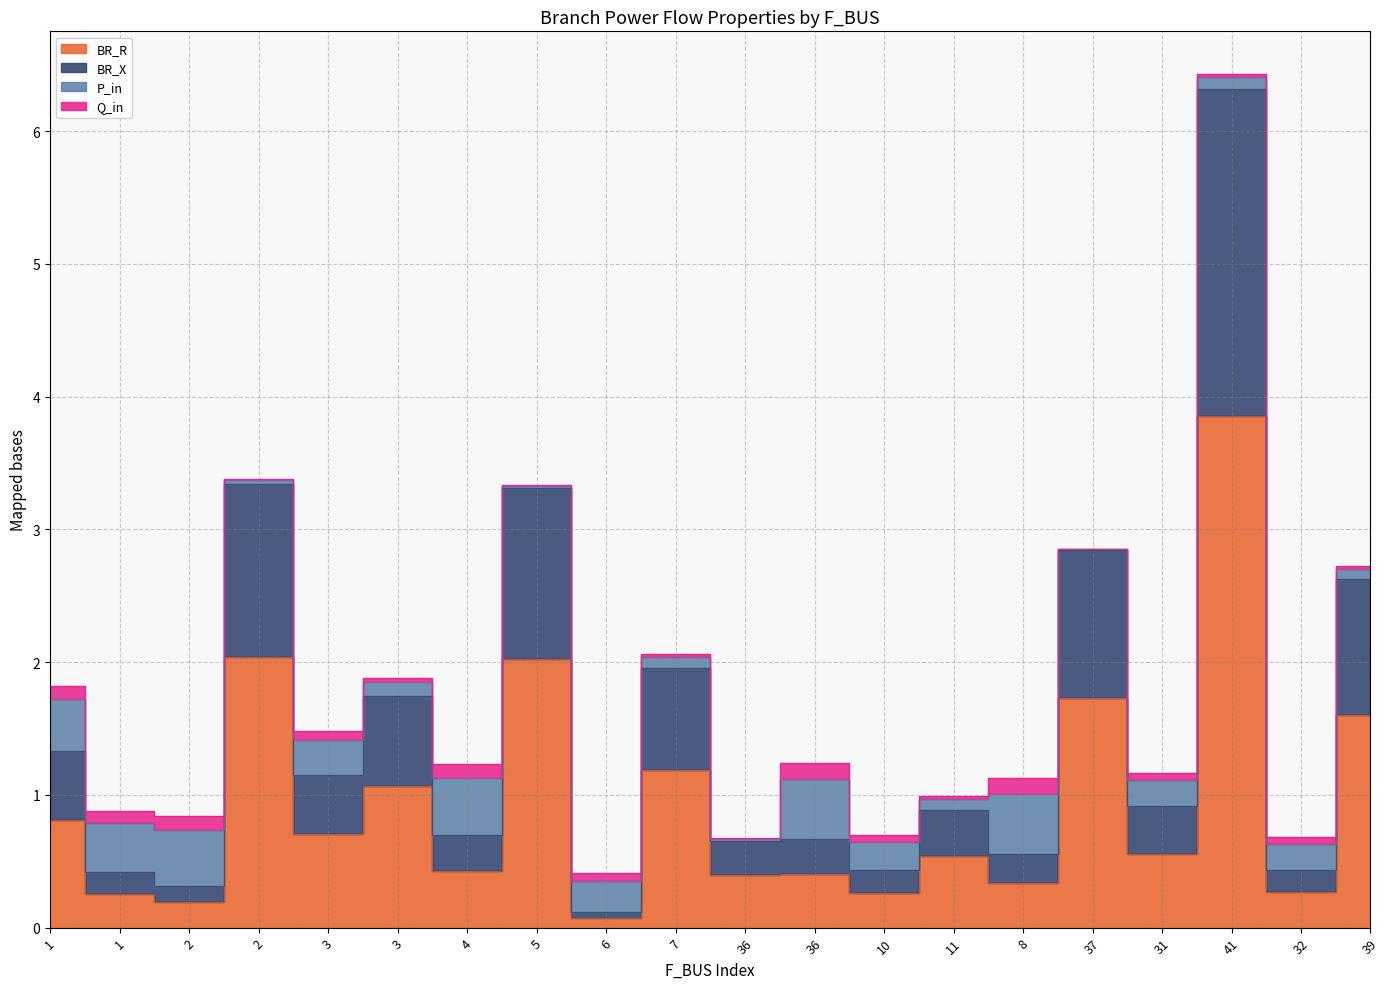

At which category does BR_X reach its first local valley?

2